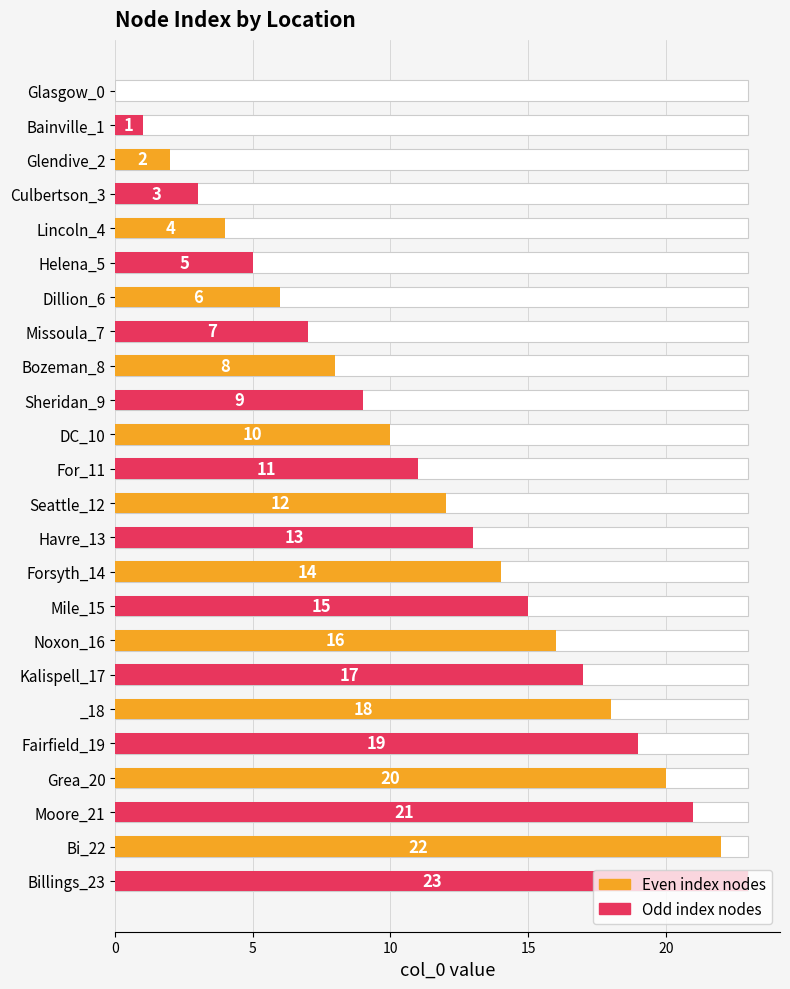

Which has a higher value, Bainville_1 or Seattle_12?

Seattle_12